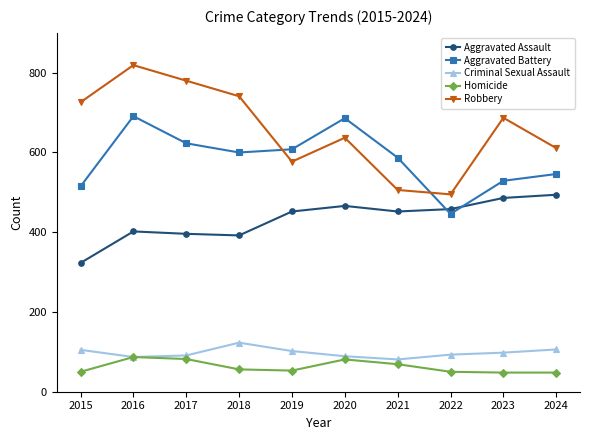

What is the difference between the Aggravated Assault values at 2023 and 2024?

8